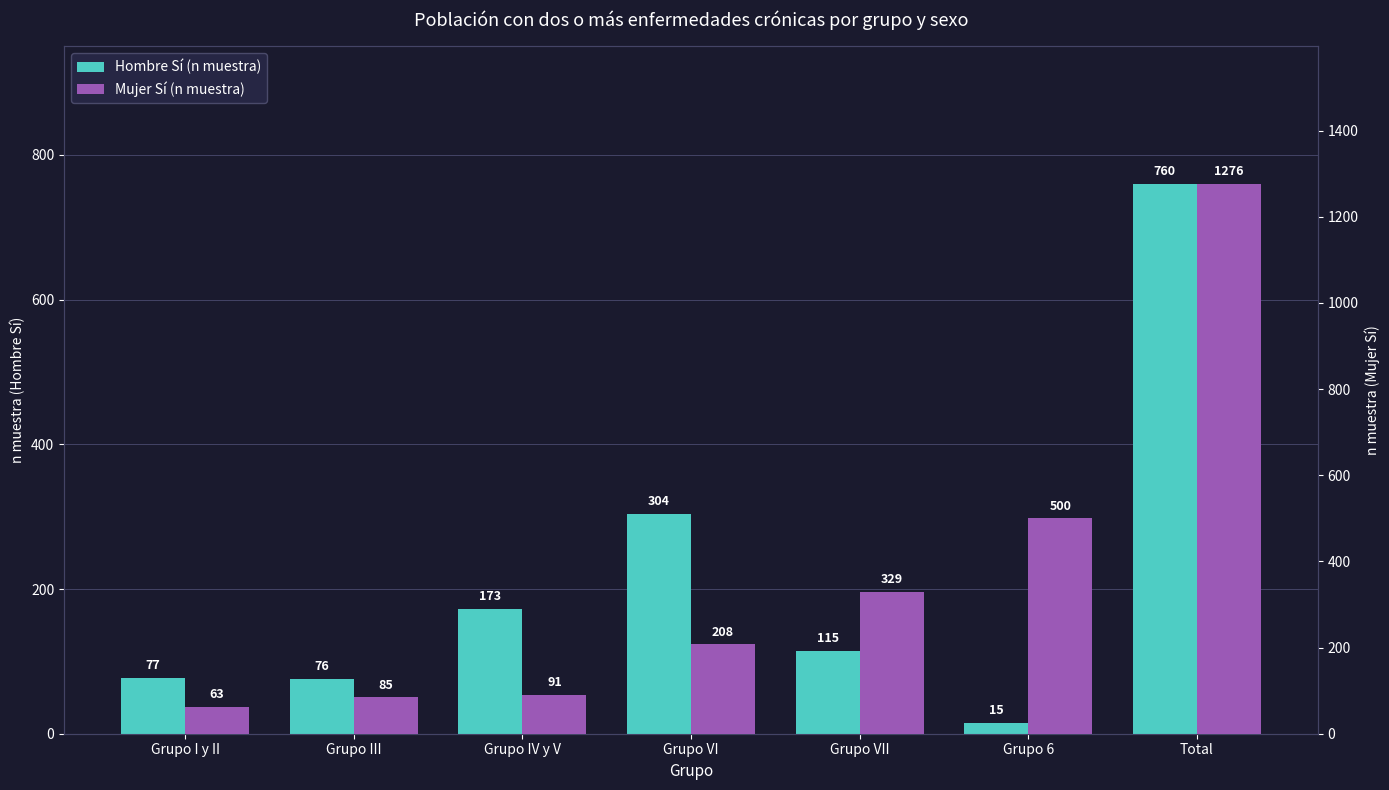

What is the minimum value for Hombre Sí (n muestra)?

15